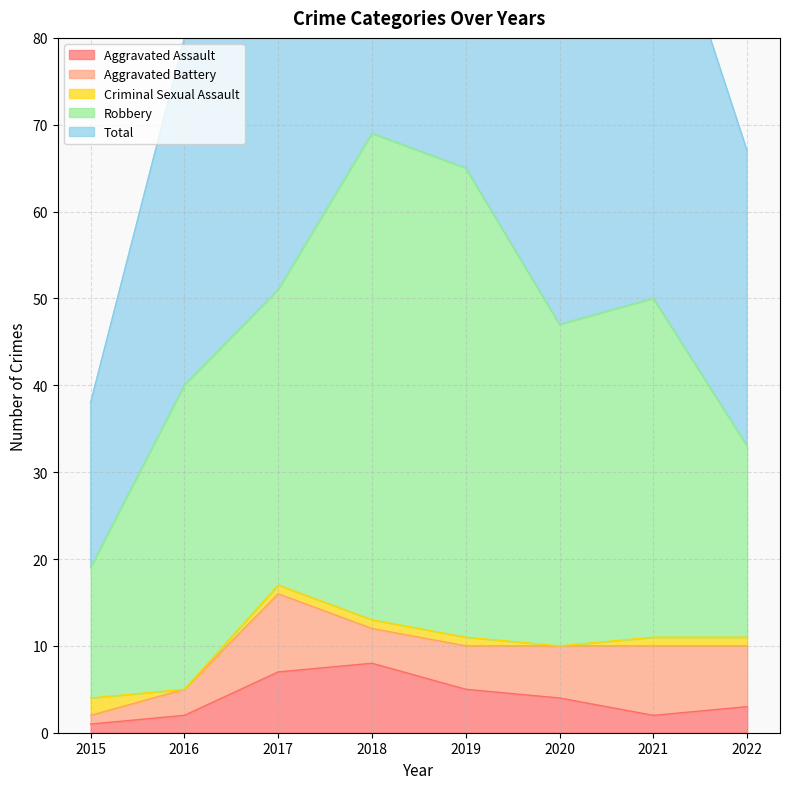

True or false: Total has a value of 101 at 2018.

False